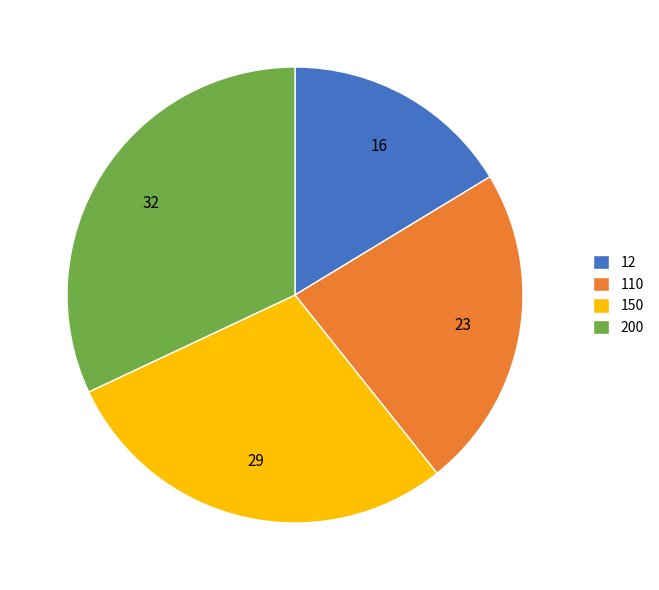

How many segments does this pie chart have?

4